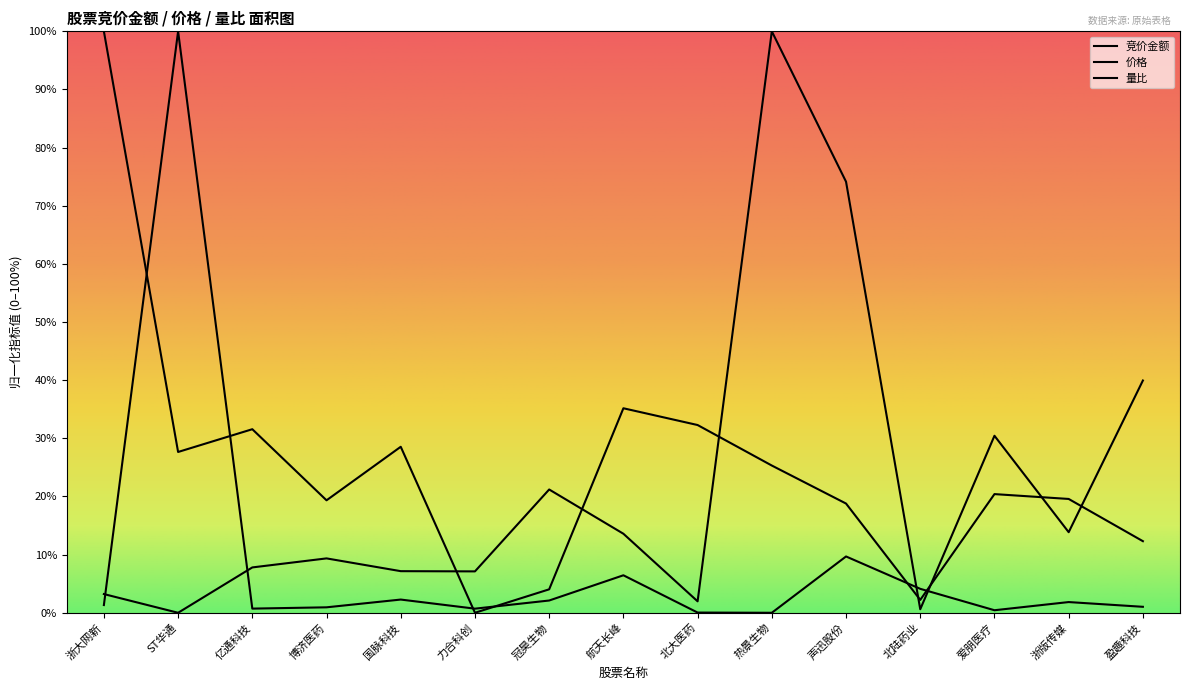

What is the total value across all series at 力合科创?

0.1